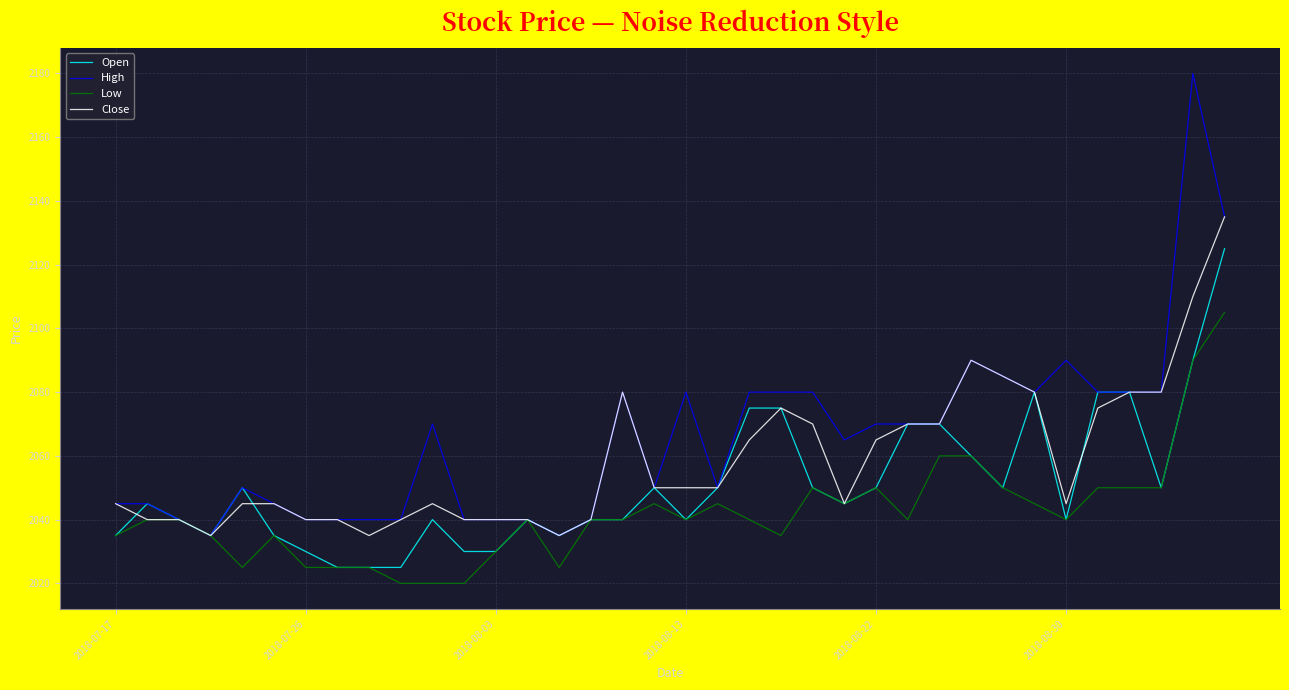

What is the average value of the Close series?

2059